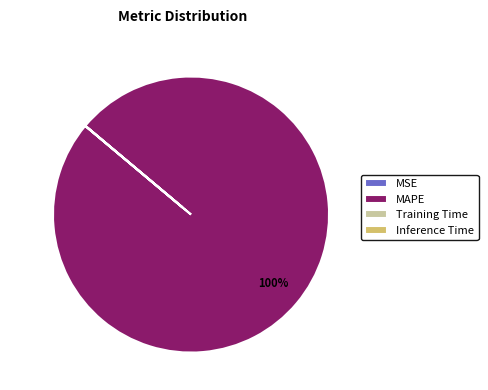

To the nearest percent, what is the difference between the largest and smallest slice percentages?

100%